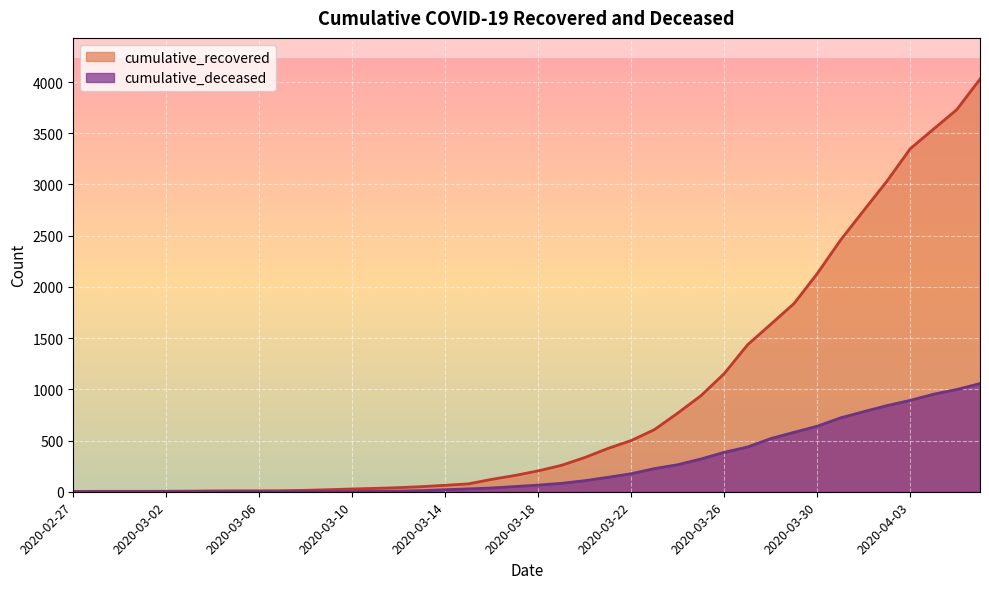

What is the label of the 1st point from the right?

2020-04-06